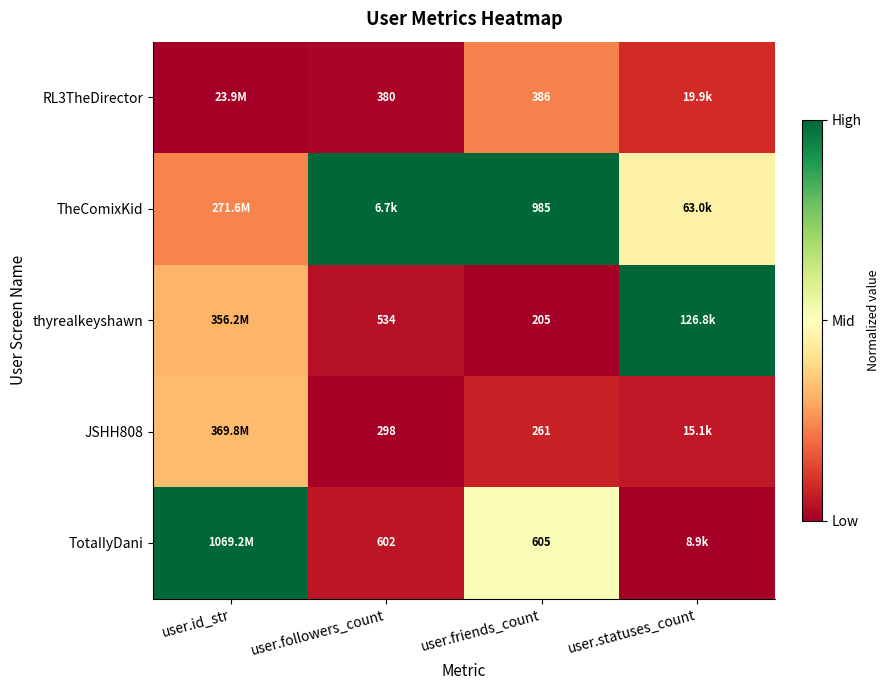

The TheComixKid series shows 0.5 at user.friends_count. True or false?

False